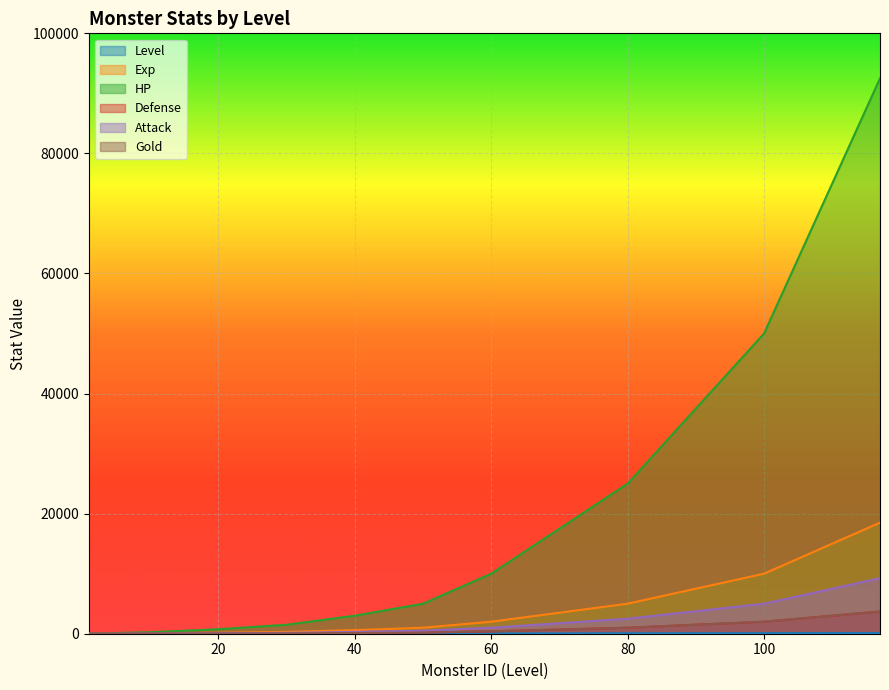

How many data points in Attack are above 1000?

17